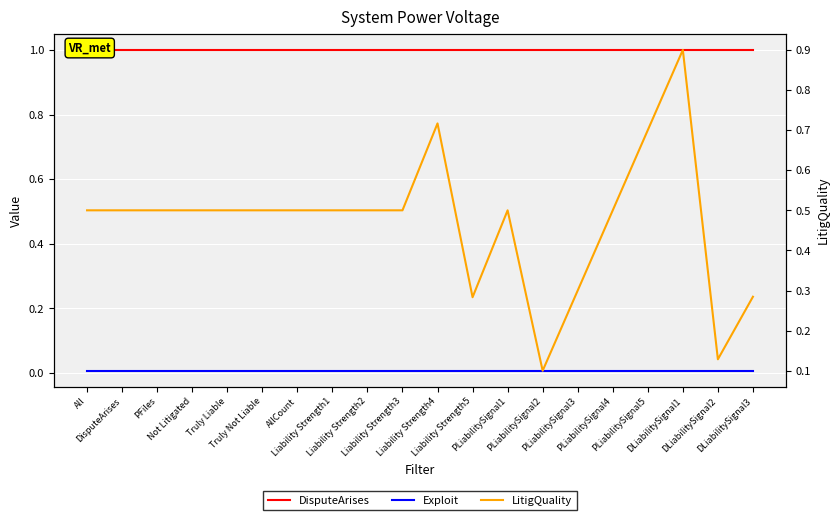

Is the value of Exploit at PLiabilitySignal3 greater than the value of DisputeArises at AllCount?

No